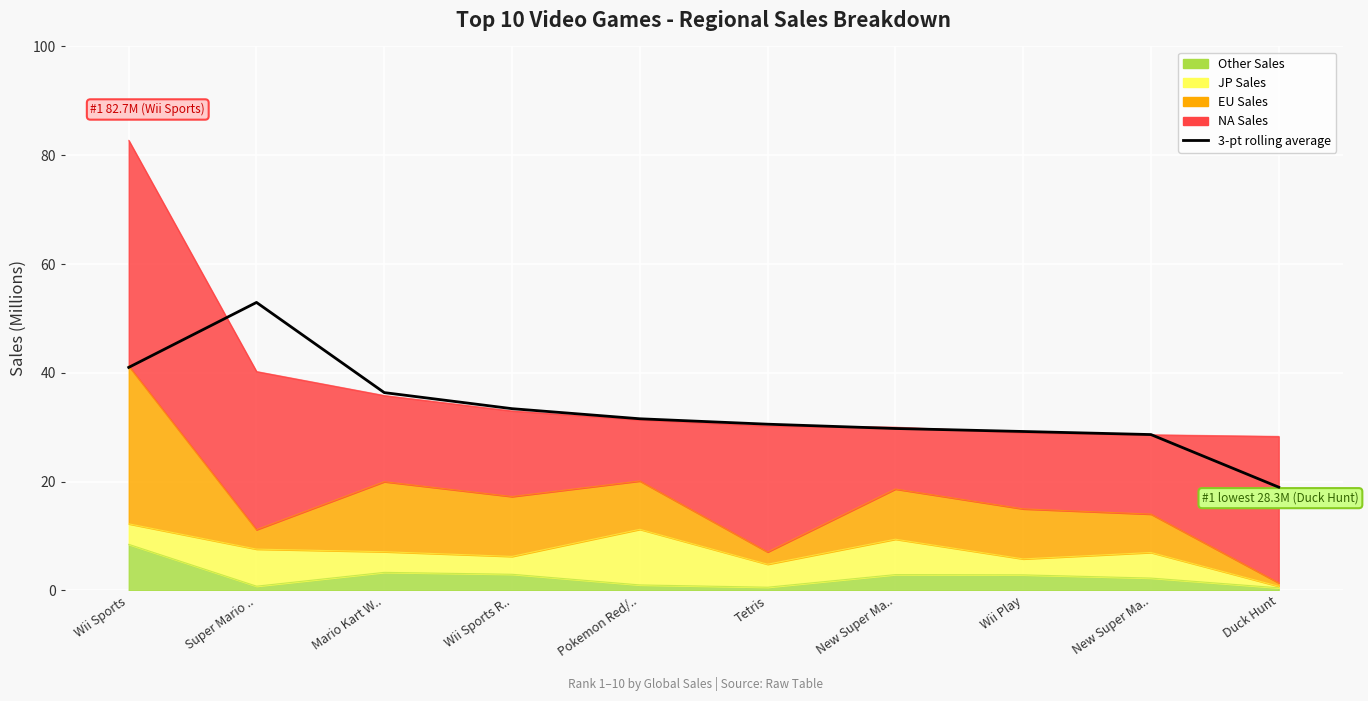

Rank the categories by value from lowest to highest.

Duck Hunt, New Super Ma.., Wii Play, New Super Ma.., Tetris, Pokemon Red/.., Wii Sports R.., Mario Kart W.., Wii Sports, Super Mario ..